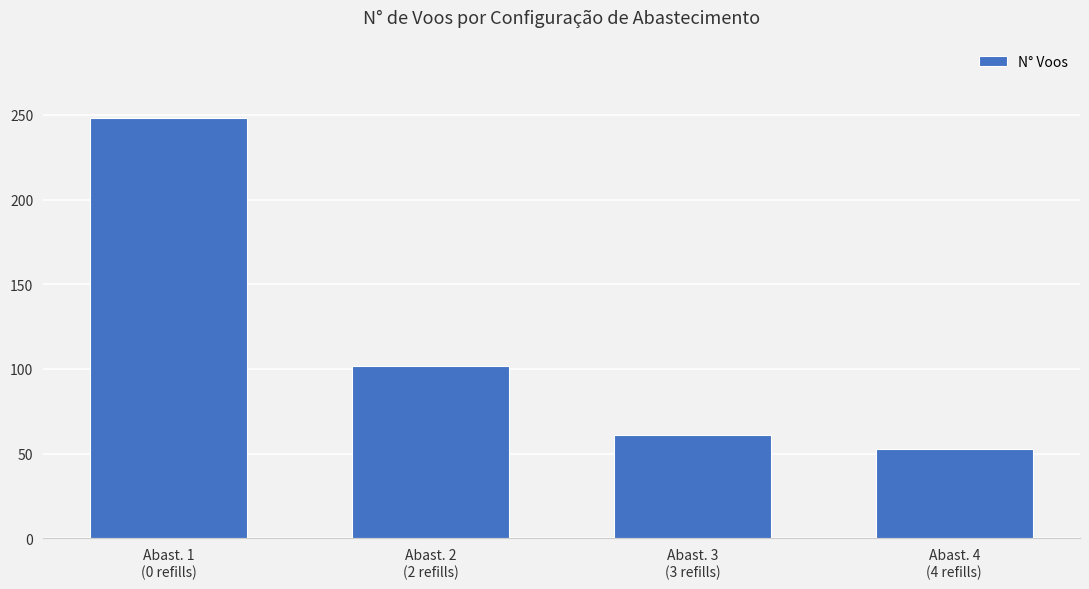

Reading left to right, list all the values displayed in this chart.

Abast. 1
(0 refills)=248	Abast. 2
(2 refills)=102	Abast. 3
(3 refills)=61	Abast. 4
(4 refills)=53